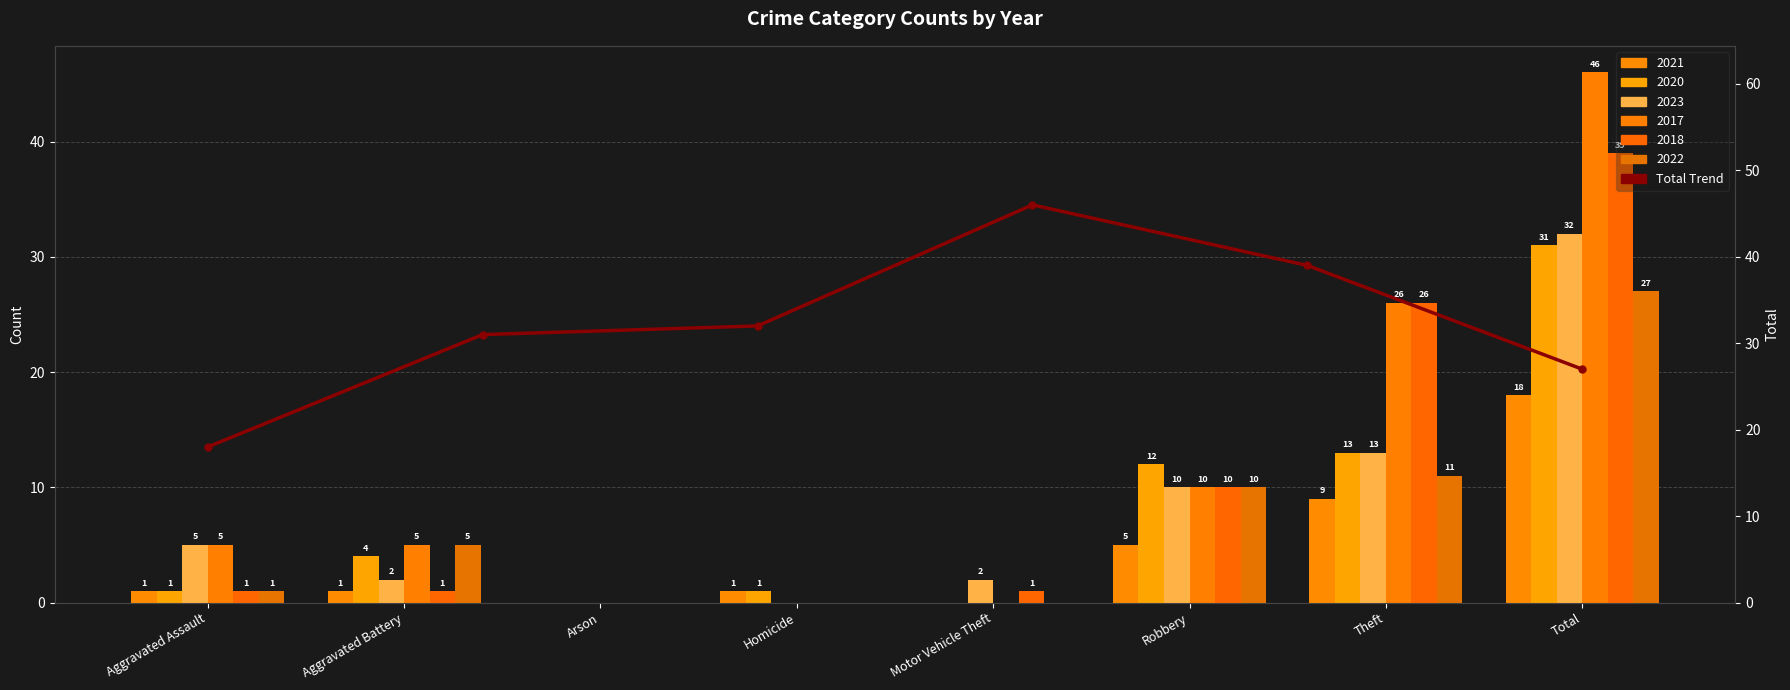

How many values are between 27 and 39?

4